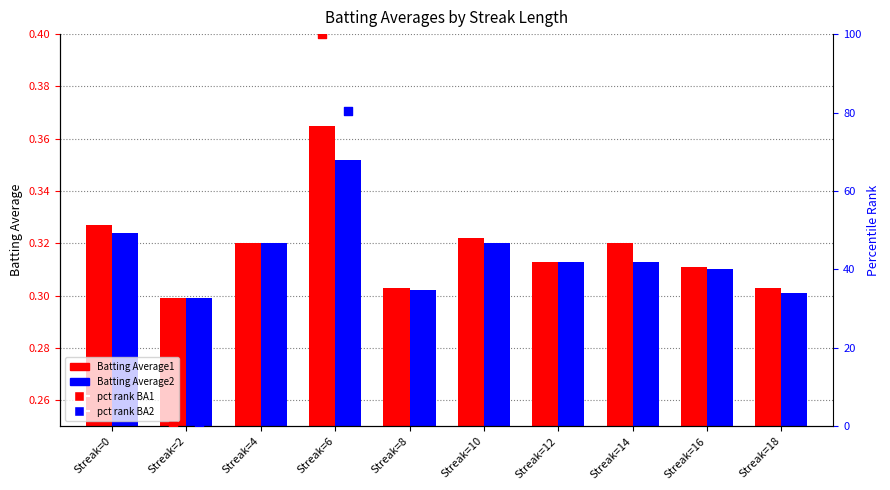

At how many categories does at least one series exceed 61?

1